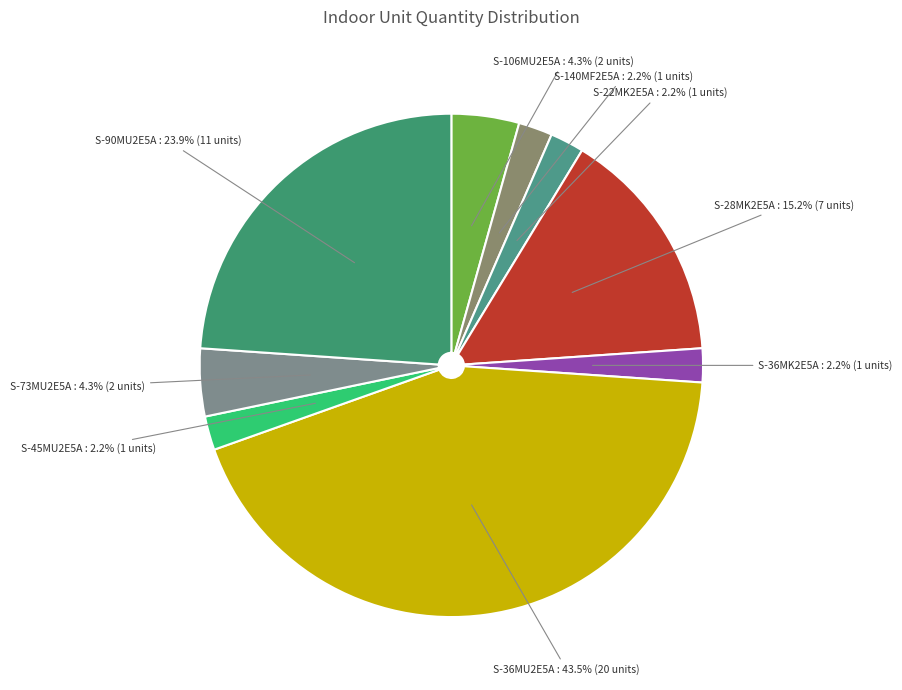

To the nearest percent, what is the average slice percentage?

11%